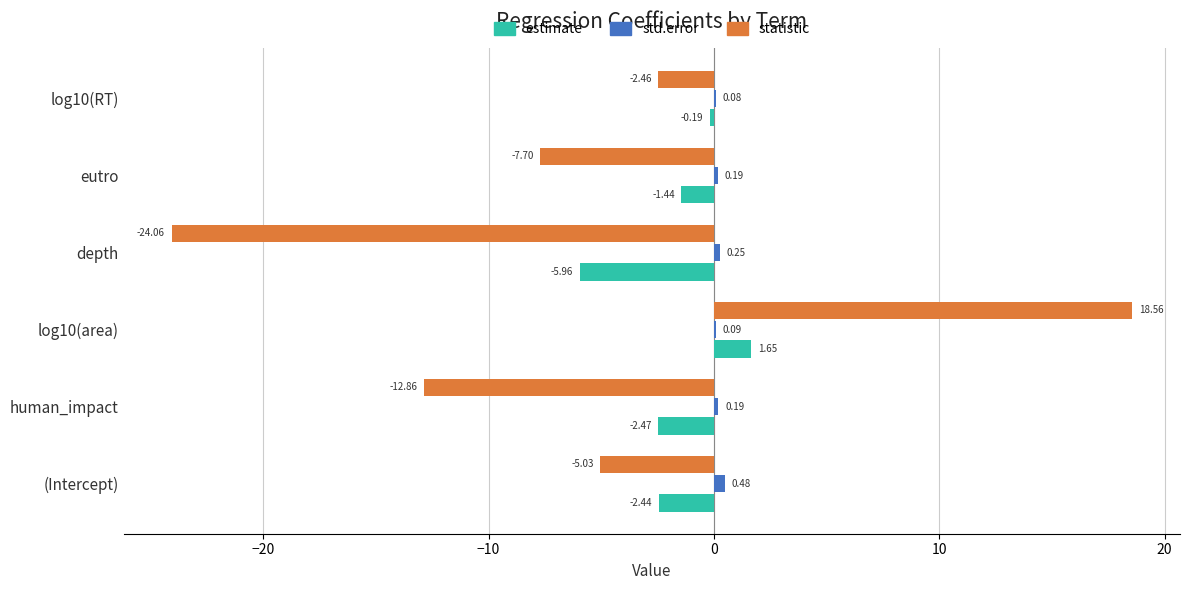

Is the value of statistic at eutro greater than the value of estimate at (Intercept)?

No